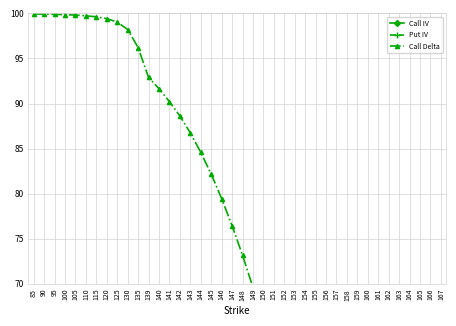

Reading left to right, list all the values displayed in this chart.

Call IV: 57.3	2.0	46.2	43.2	2.0	2.0	2.0	29.0	23.4	19.8	20.3	19.0	18.4	18.6	18.3	17.9	18.0	17.7	17.6	17.3	17.3	17.0	17.1	17.0	16.9	16.8	16.9	16.8	16.8	16.9	16.9	17.0	17.1	17.2	17.3	17.4	17.6	17.7	17.9	18.0
Put IV: 51.9	47.2	42.7	38.4	37.9	33.6	31.2	28.1	24.7	22.1	20.4	19.1	18.9	18.6	18.4	18.2	17.9	17.8	17.6	17.4	17.3	17.2	17.1	17.1	17.0	17.0	16.9	16.9	17.0	17.1	17.3	17.3	17.3	17.5	17.4	17.5	17.9	17.9	18.1	17.7
Call Delta: 99.9	99.9	99.9	99.9	99.8	99.7	99.6	99.4	99.0	98.2	96.2	92.9	91.6	90.2	88.6	86.7	84.6	82.2	79.5	76.4	73.2	69.6	65.8	61.8	57.6	53.4	49.1	44.9	40.8	36.8	33.0	29.5	26.2	23.2	20.4	18.0	15.8	13.8	12.0	10.5